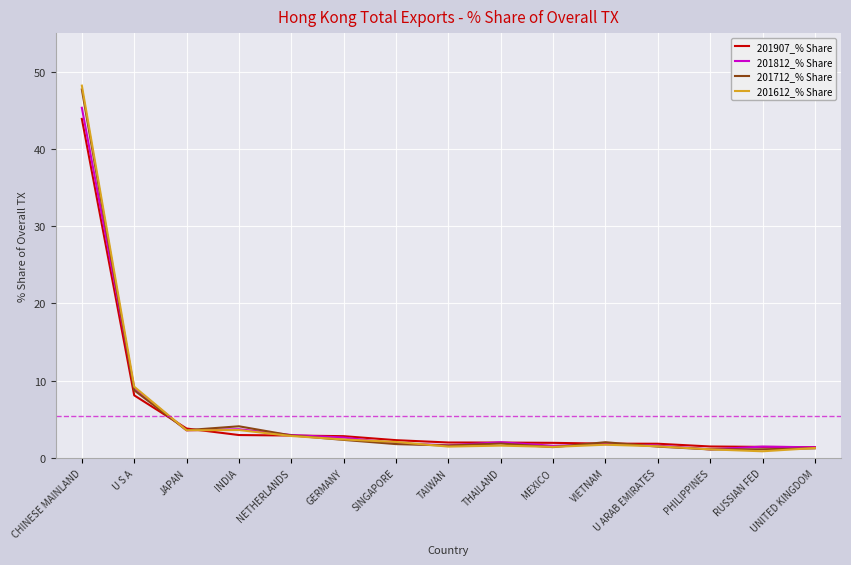

The value of 201907_% Share at INDIA is 3.0. True or false?

True